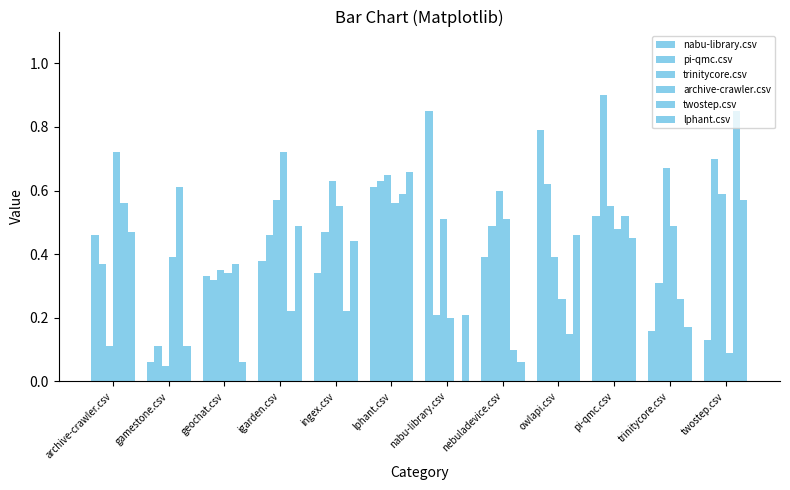

The trinitycore.csv series shows 0.4 at lphant.csv. True or false?

False